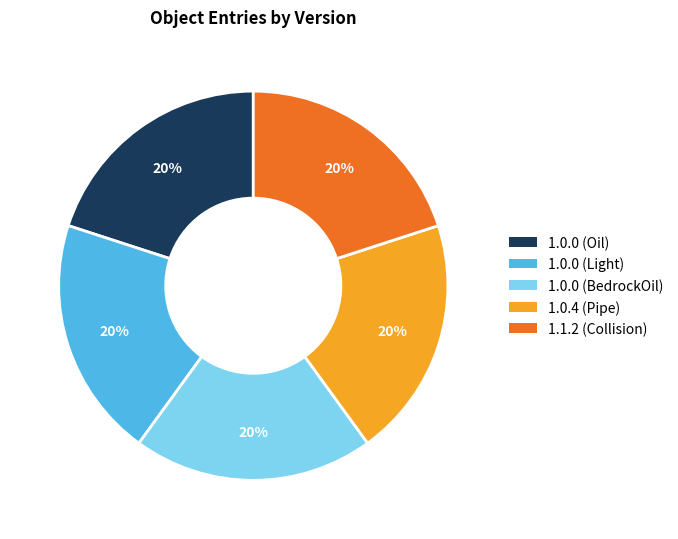

Is there any slice that represents more than half of the pie?

No